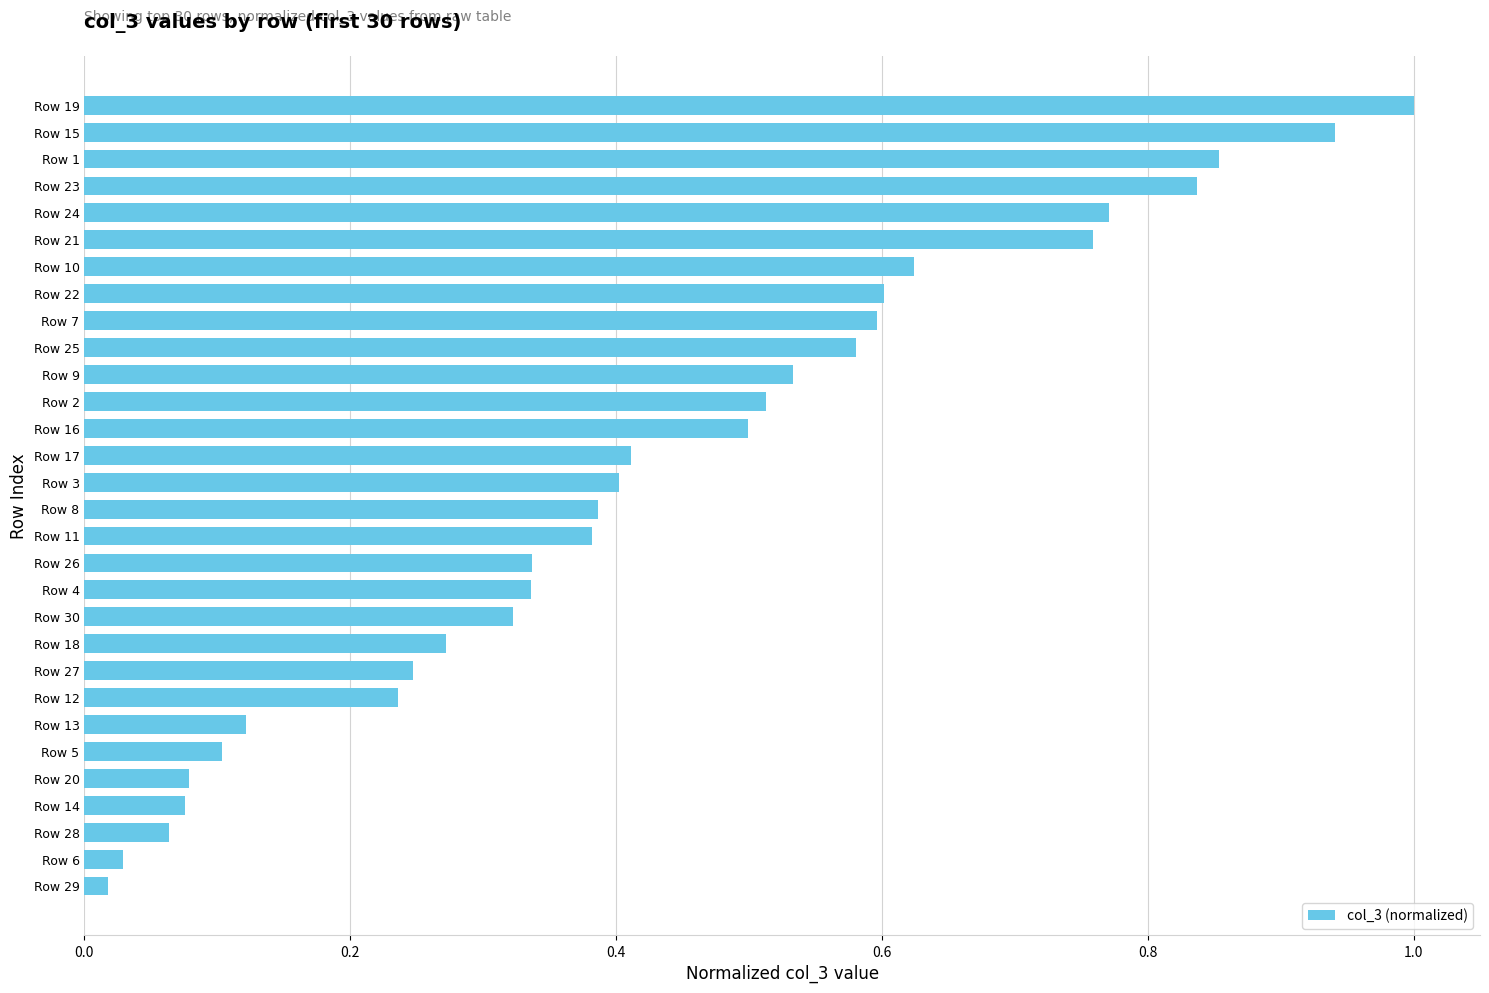

What is the label of the 29th bar from the bottom?

Row 15